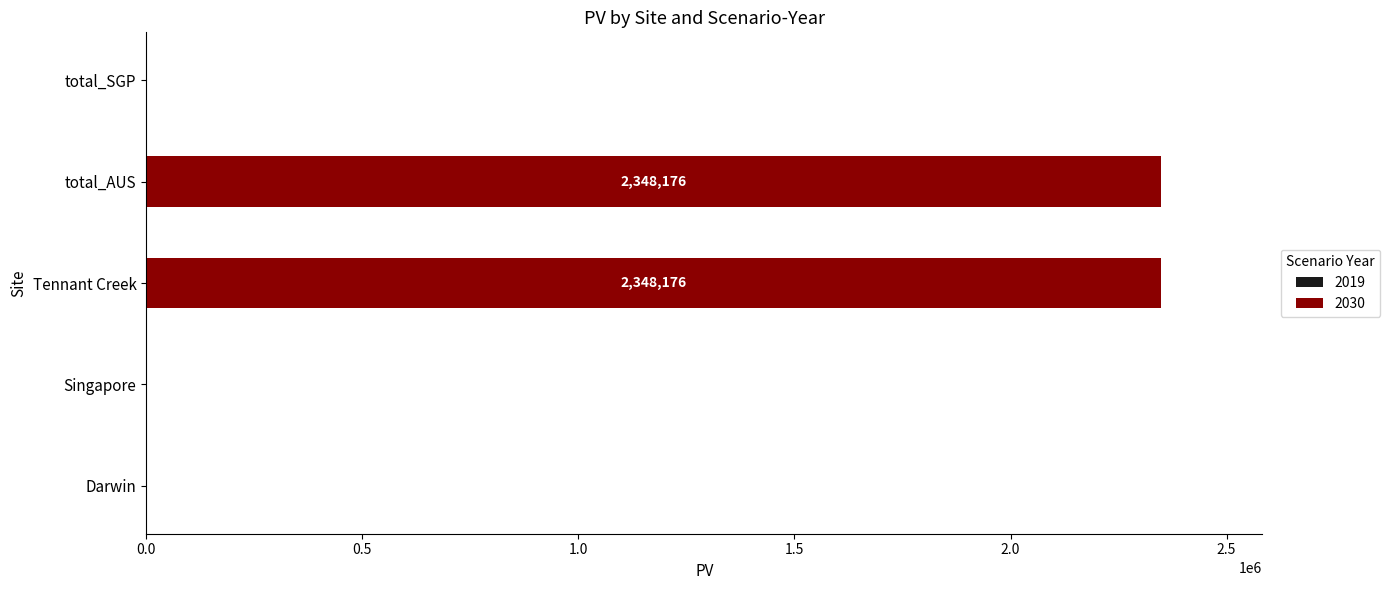

Is it true that the value at total_AUS is 3618987.7?

False